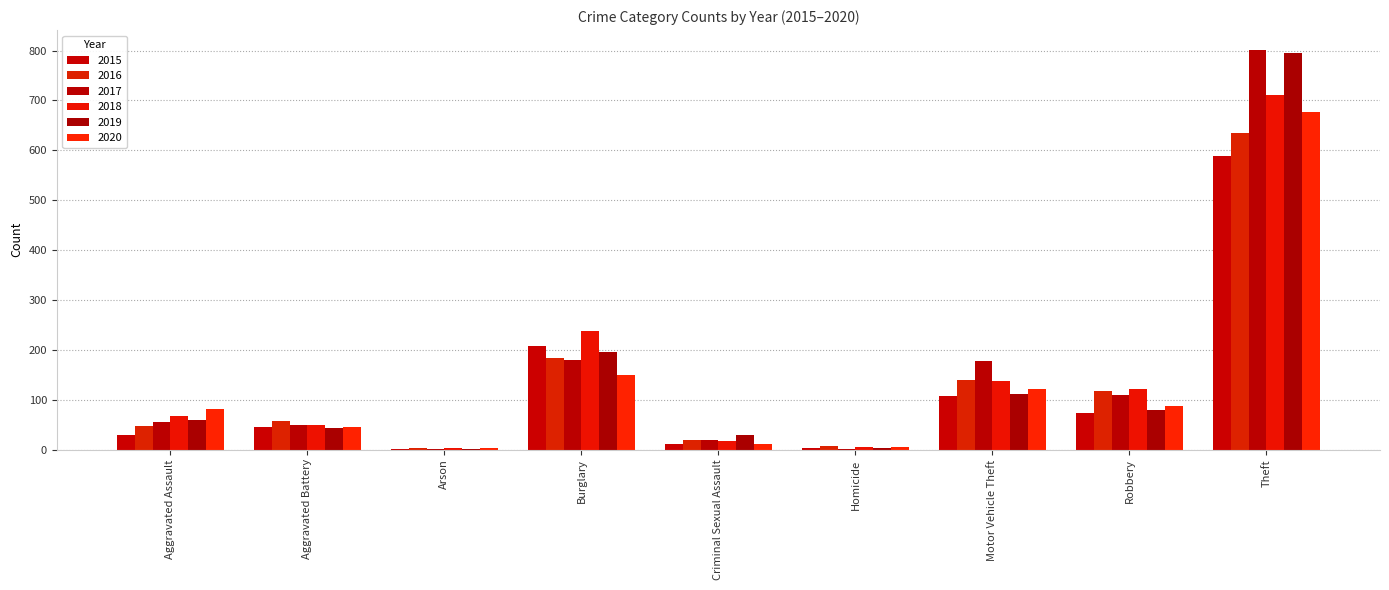

At how many categories does at least one series exceed 570?

1